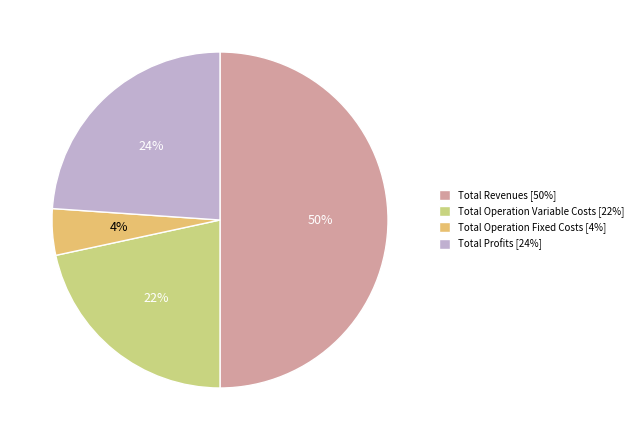

What is the ratio of the value at Total Profits [24%] to the value at Total Revenues [50%]?

0.5